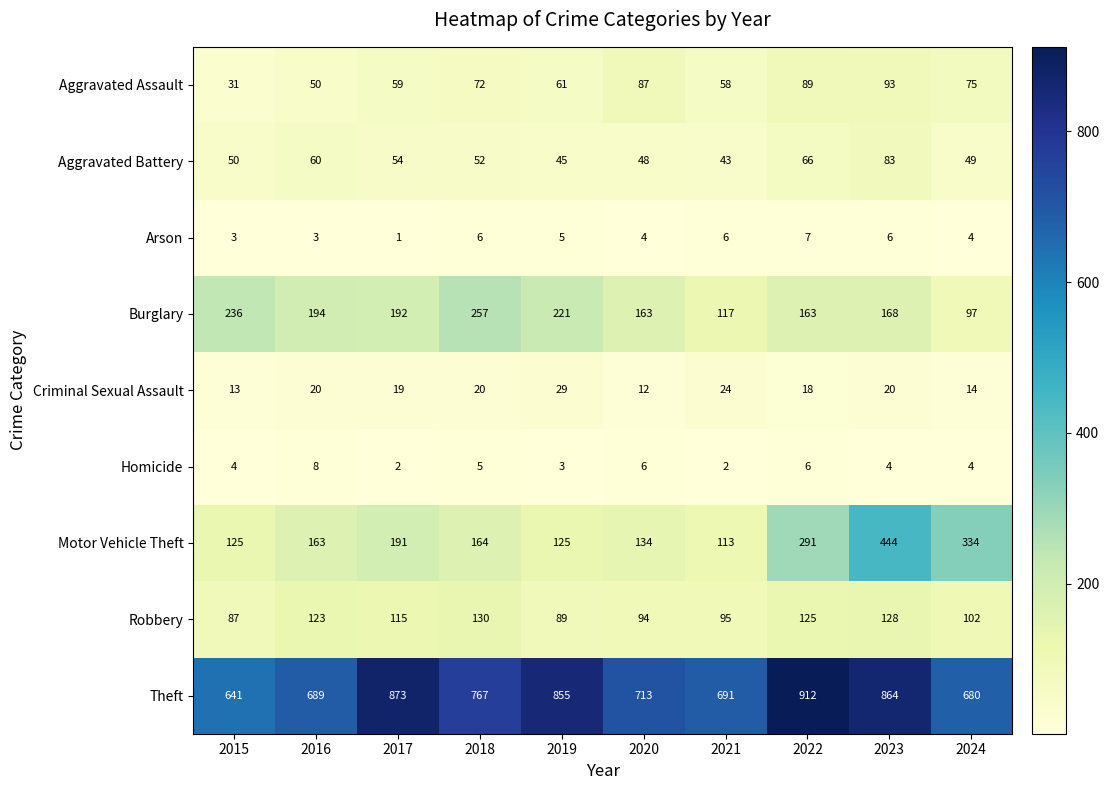

What is the total value across all series at 2022?

1677